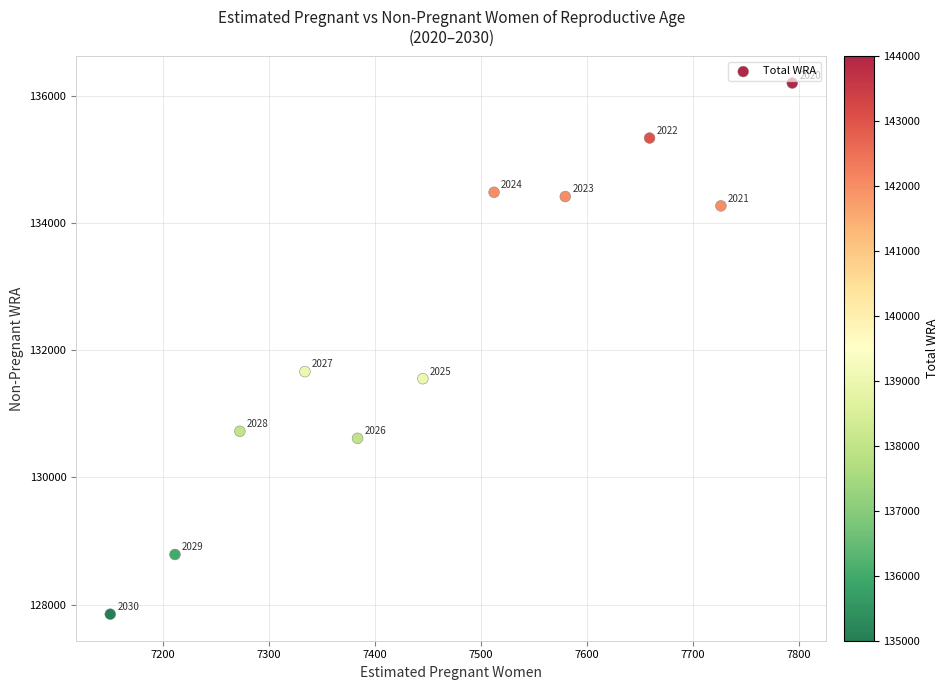

What is the average X value?

7460.9